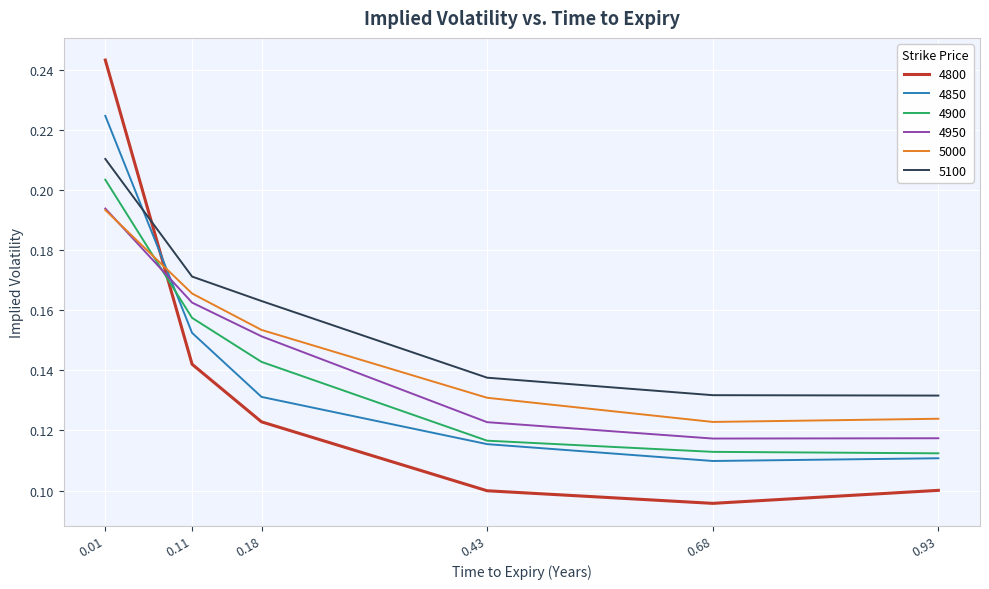

At which category is the sum across all series the highest?

0.01